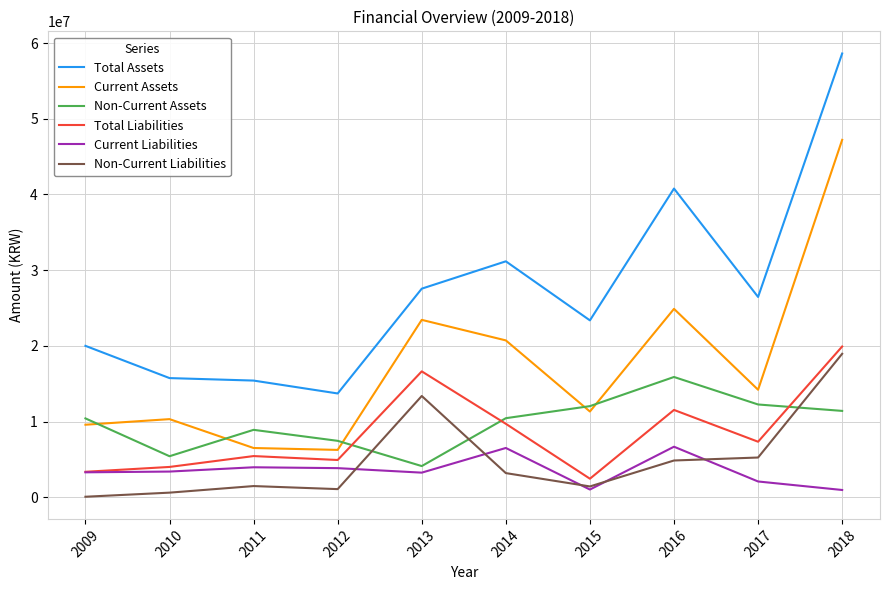

How many lines are shown in the chart?

6